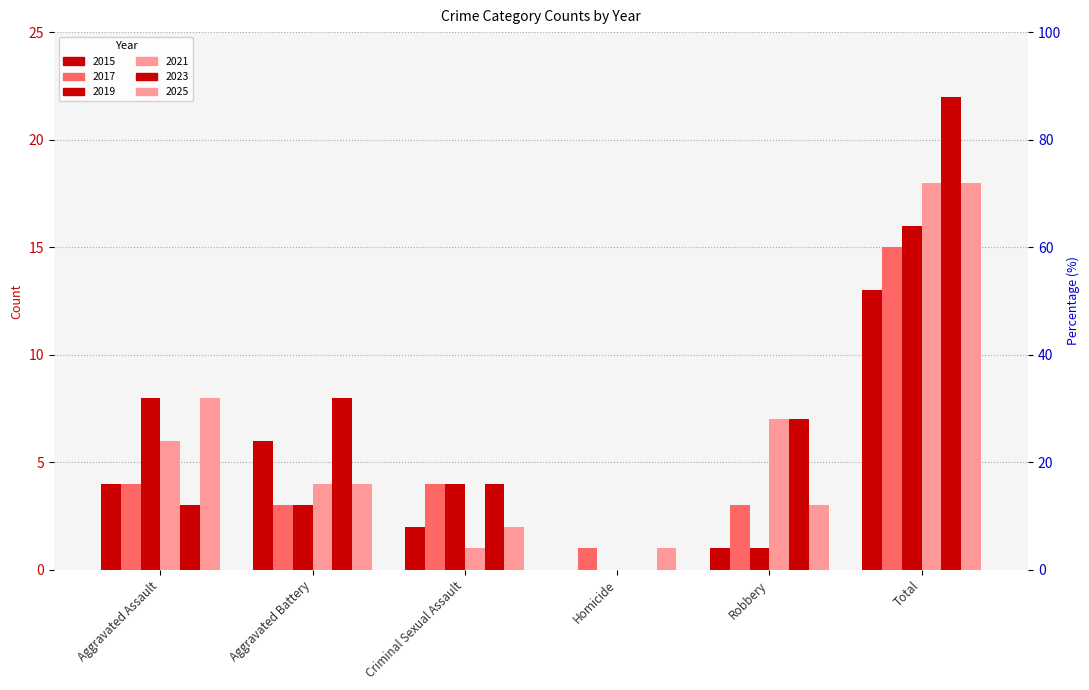

How many data points does each series have?

6